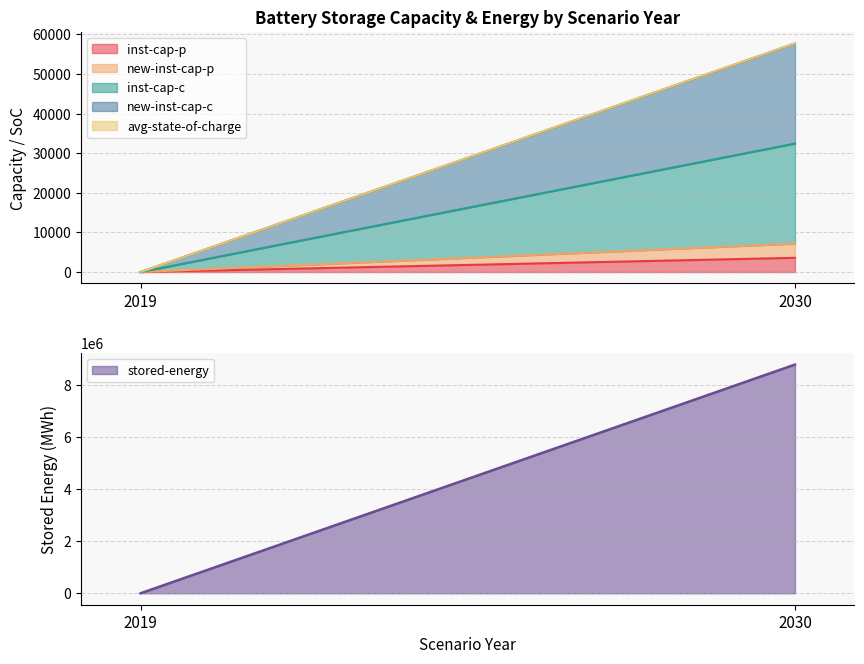

The new-inst-cap-c series shows 44829.7 at 2030. True or false?

False